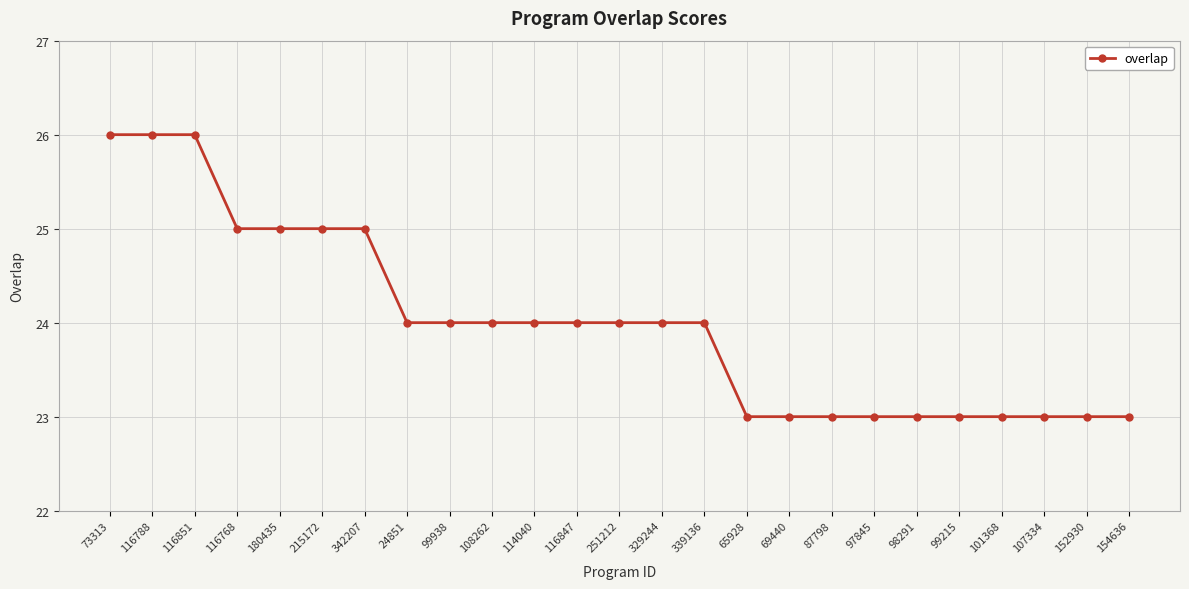

Is it true that the value at 116768 is 25?

True